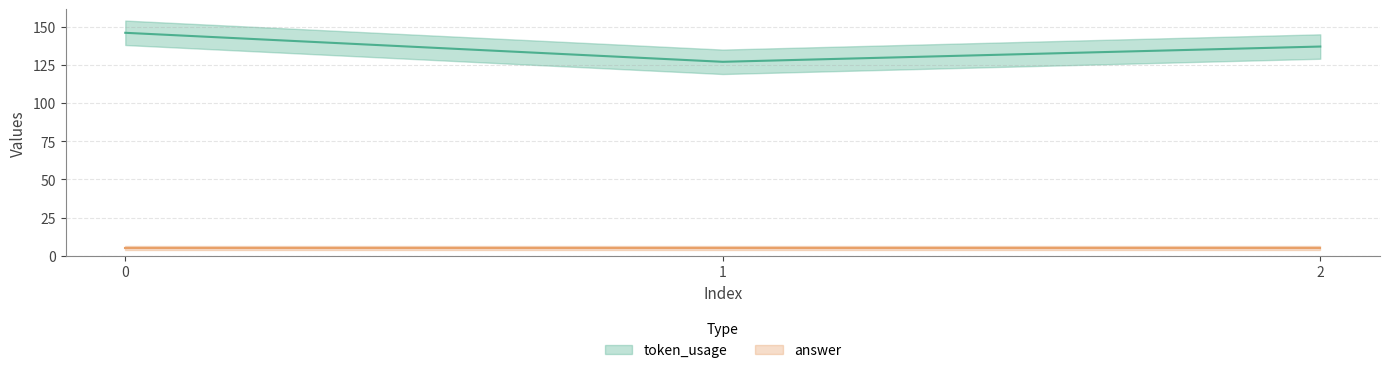

Between 2 and 1, which is larger?

2